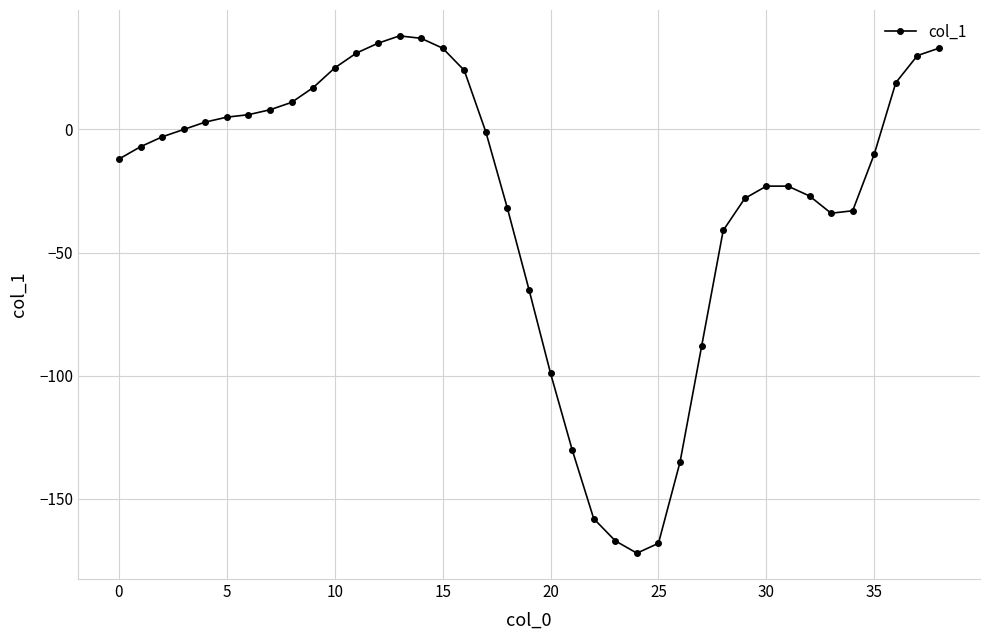

What is the value of the 16th point from the left?

33